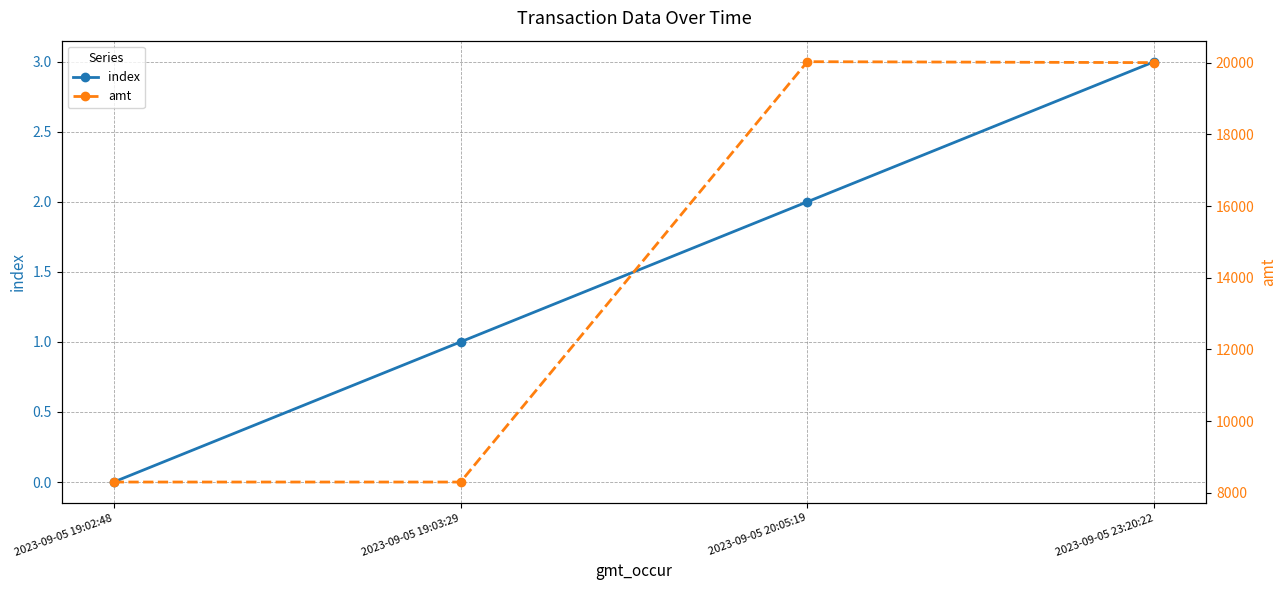

What is the approximate value of index at 2023-09-05 23:20:22?

3